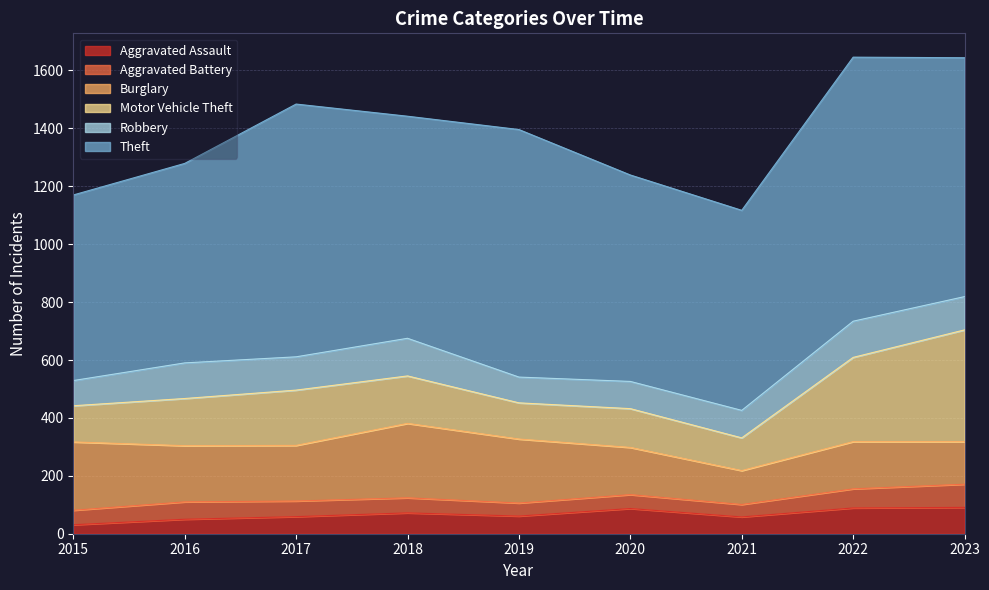

What is the minimum value for Aggravated Battery?

43